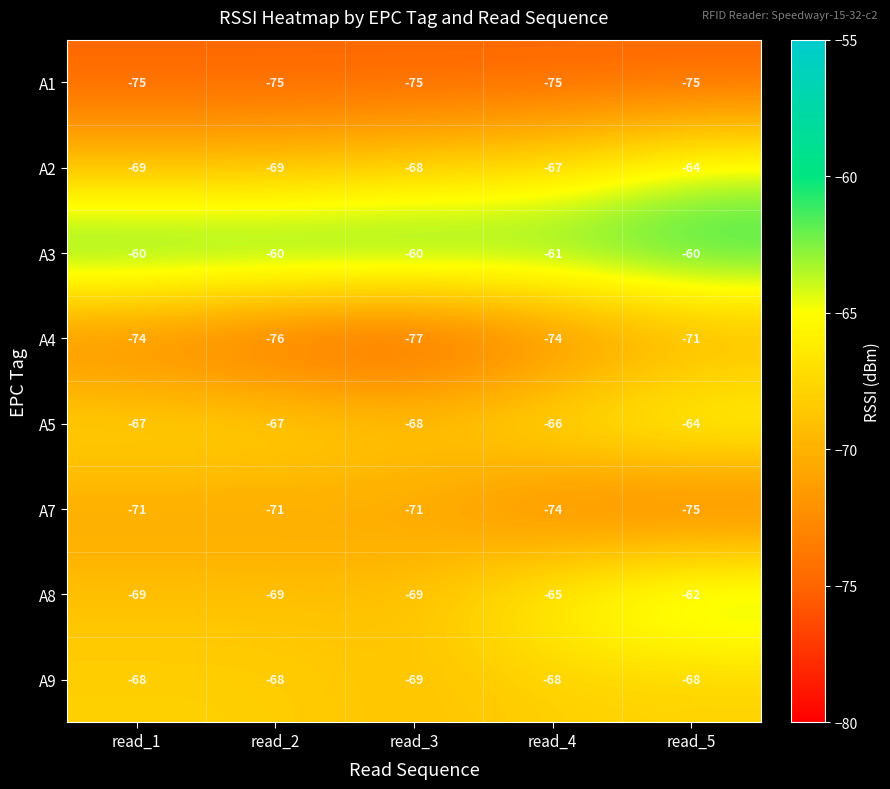

How many data points does each series have?

5